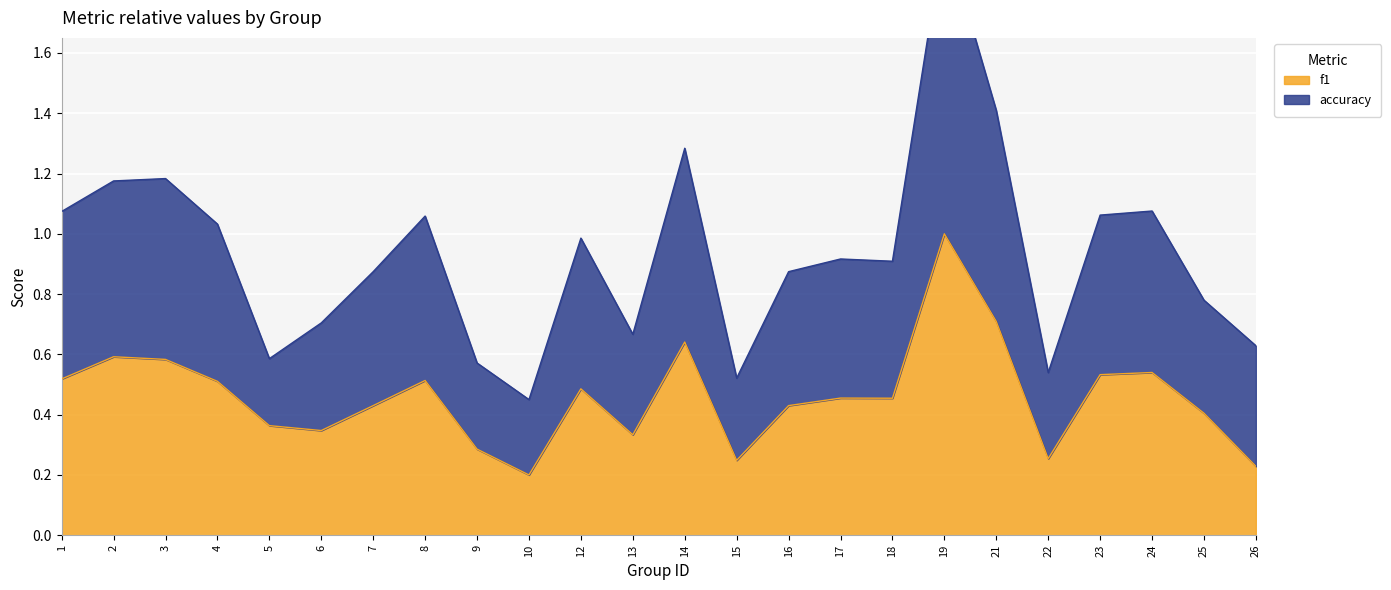

True or false: f1 has a value of 0.7 at 12.

False